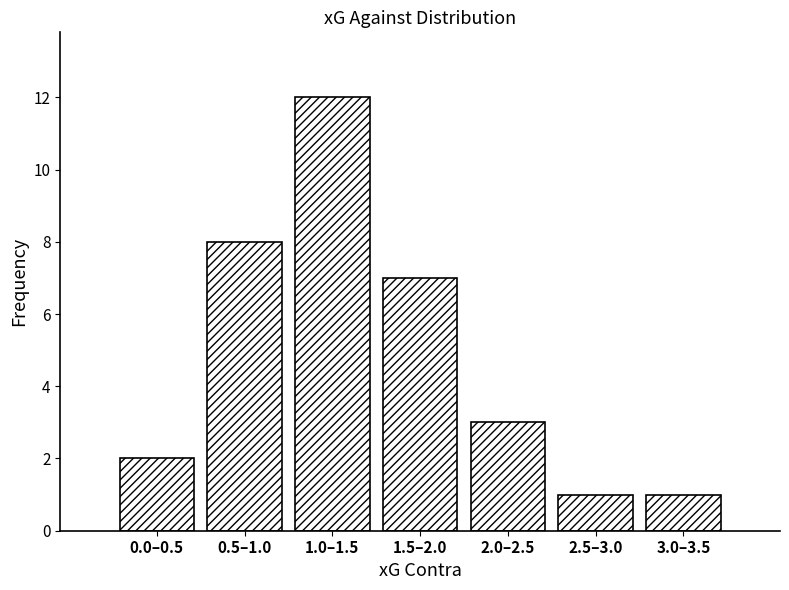

Reading left to right, transcribe all the data shown in this chart.

2	8	12	7	3	1	1